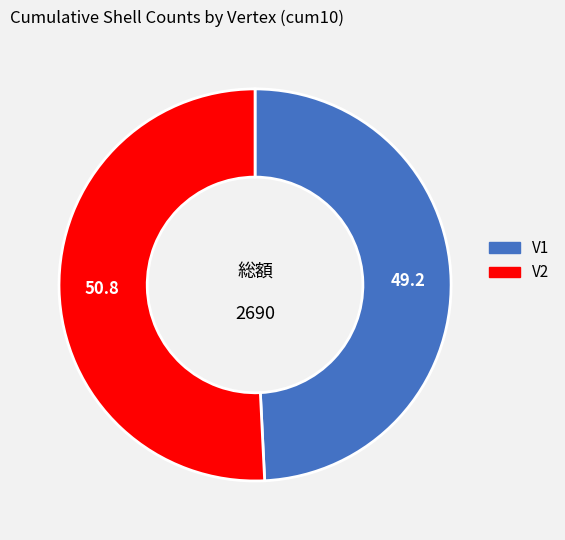

Which has a higher value, V1 or V2?

V2